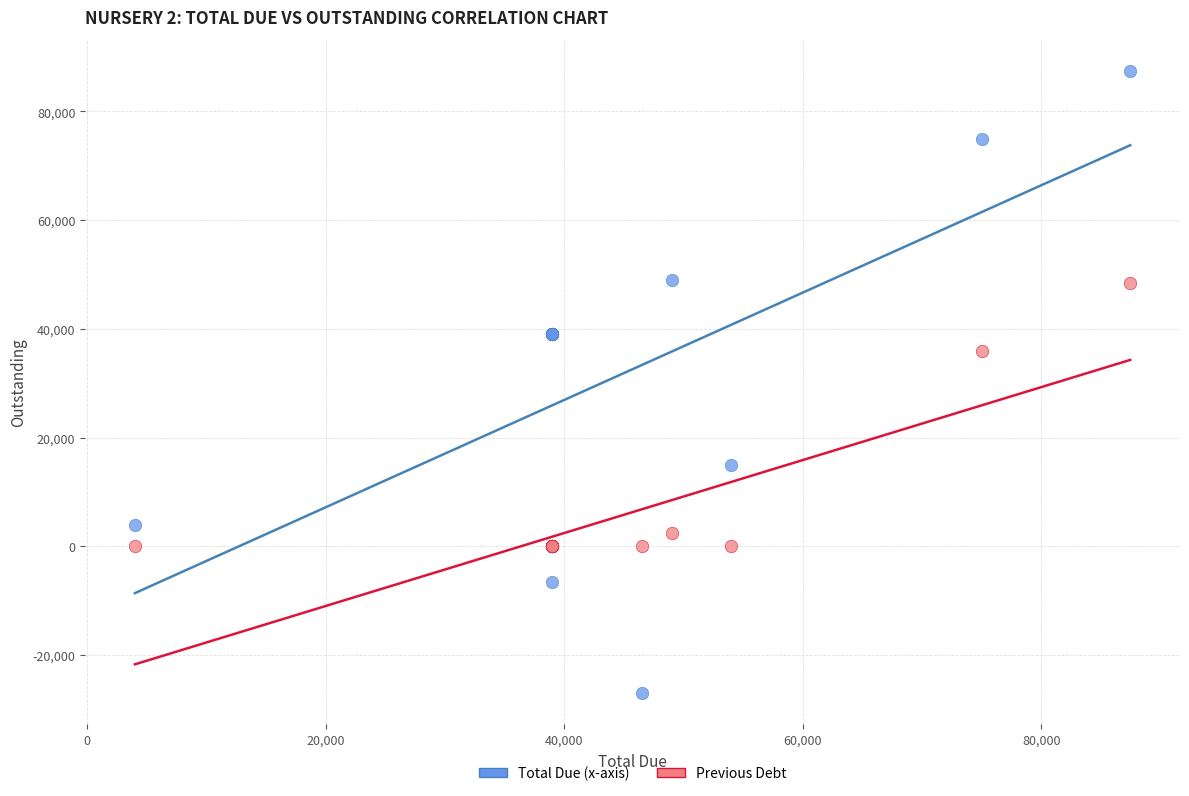

Across all series, what Y value is closest to 30200?

36000